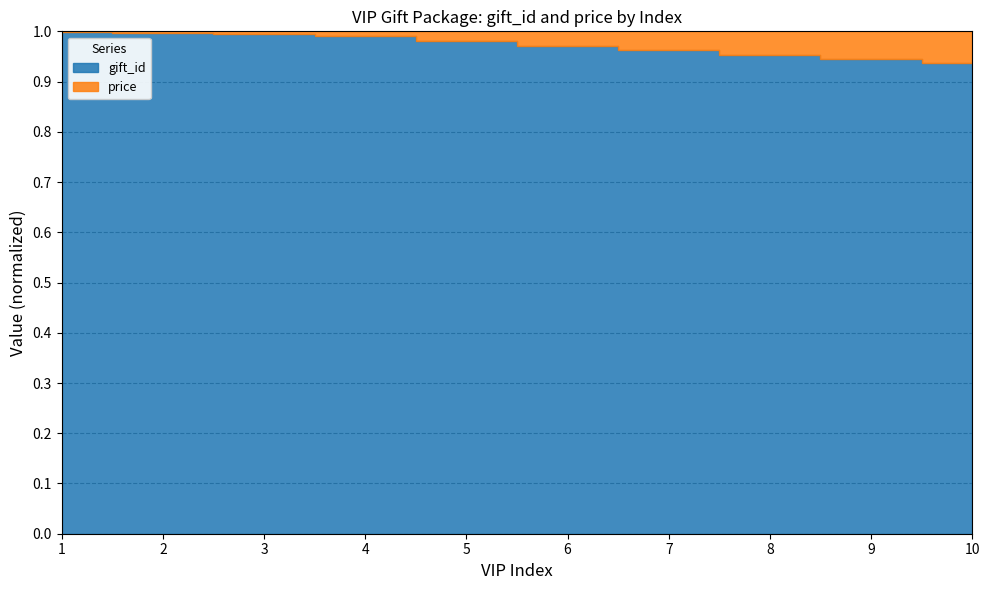

True or false: the data shows 0.9 at 10.

True